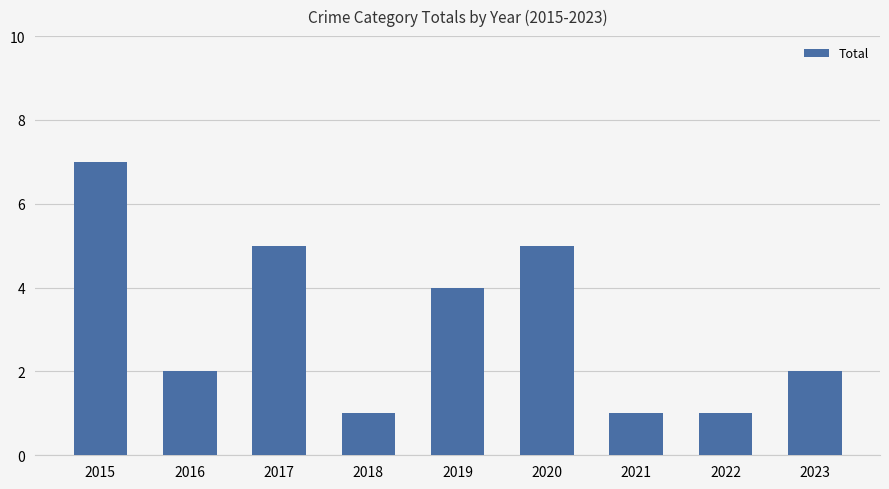

At which label is the value closest to 4?

2019